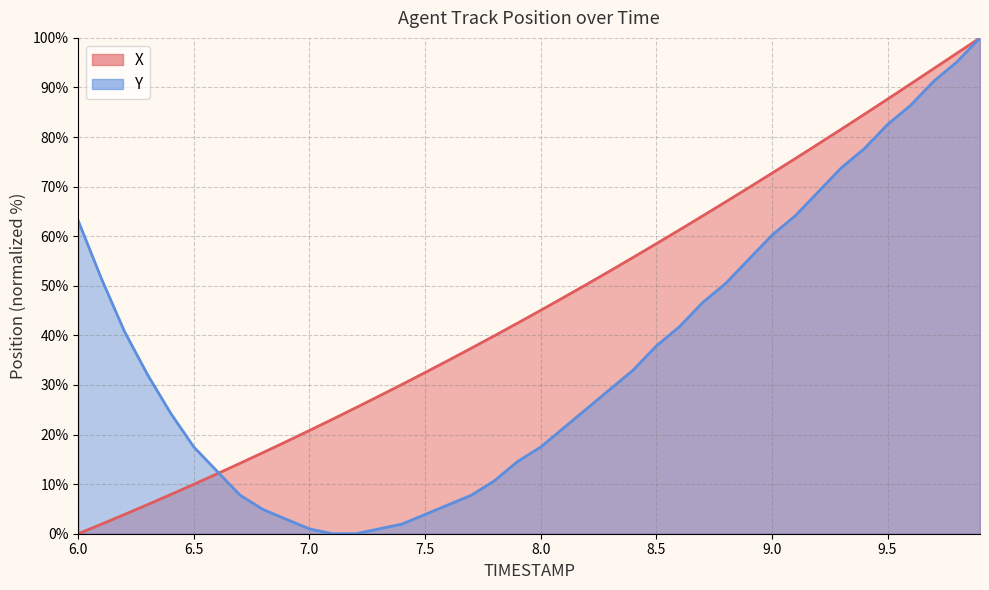

What are all the series names shown in the legend?

X, Y